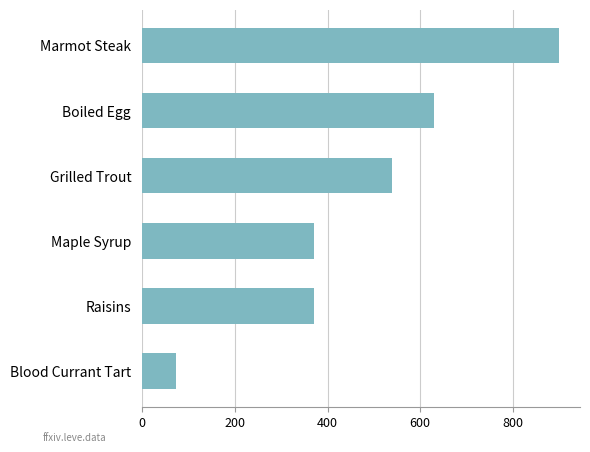

What is the minimum value shown in the chart?

72